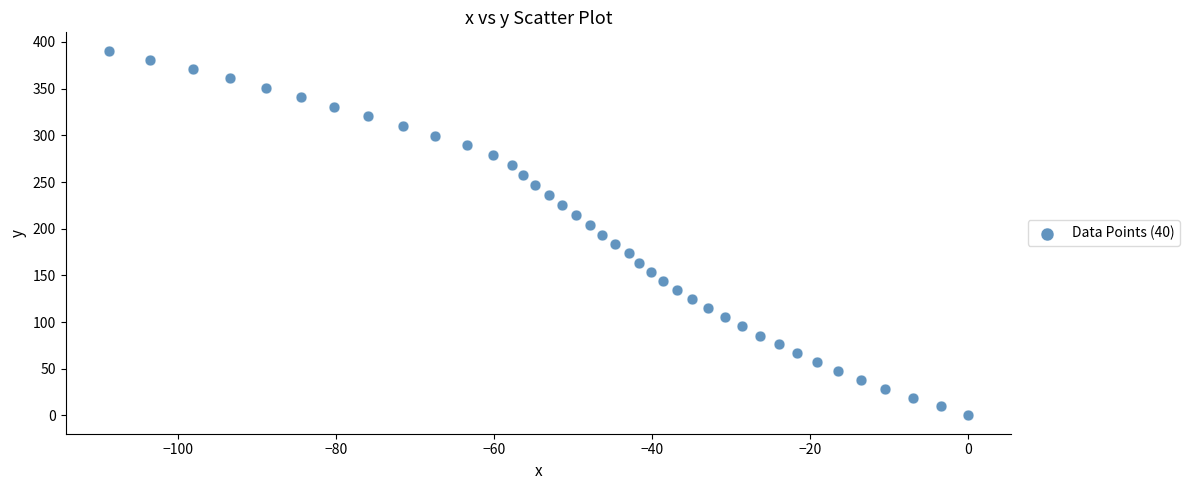

What is the range of Y values (max minus min)?

390.8